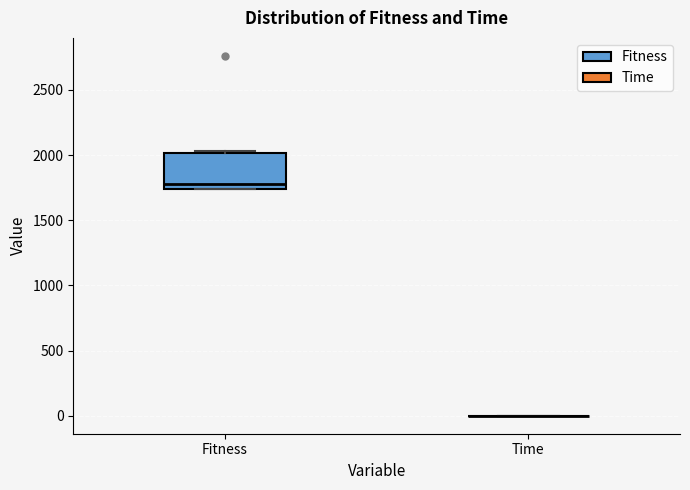

Reading left to right, transcribe this box plot: for each box, give where its median line is, the range the box spans, and where its two whiskers end, as read against the y-axis. The values are not printed on the chart, so give them approximately, as read against the axis.

Fitness: median 1800, box 1750 to 2000, whiskers 1750 to 2050
Time: box collapsed to a line at 0, whiskers 0 to 0